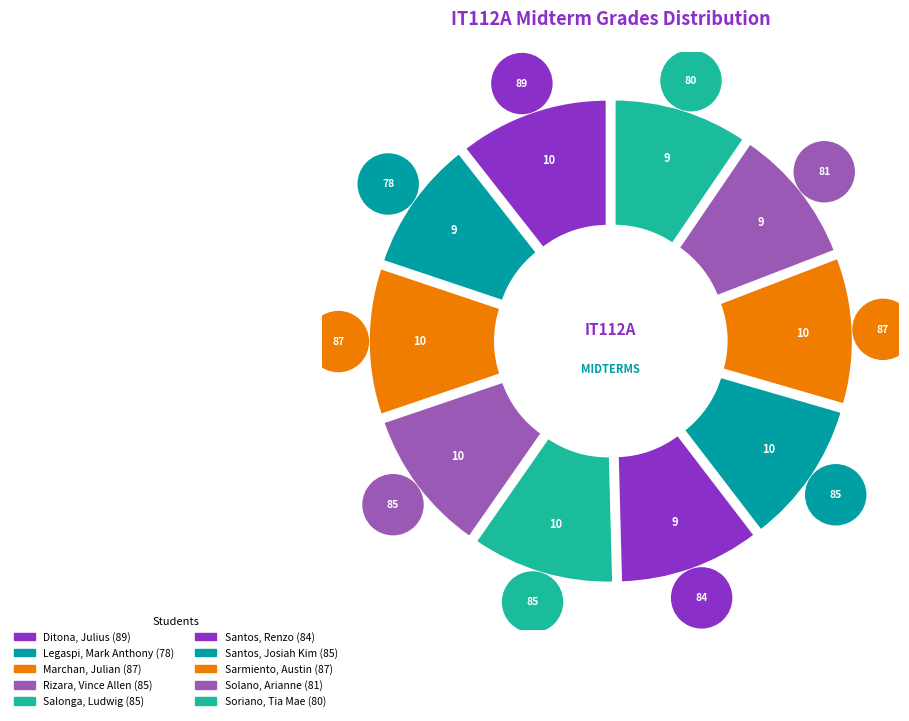

What is the largest slice in the pie chart?

Ditona, Julius